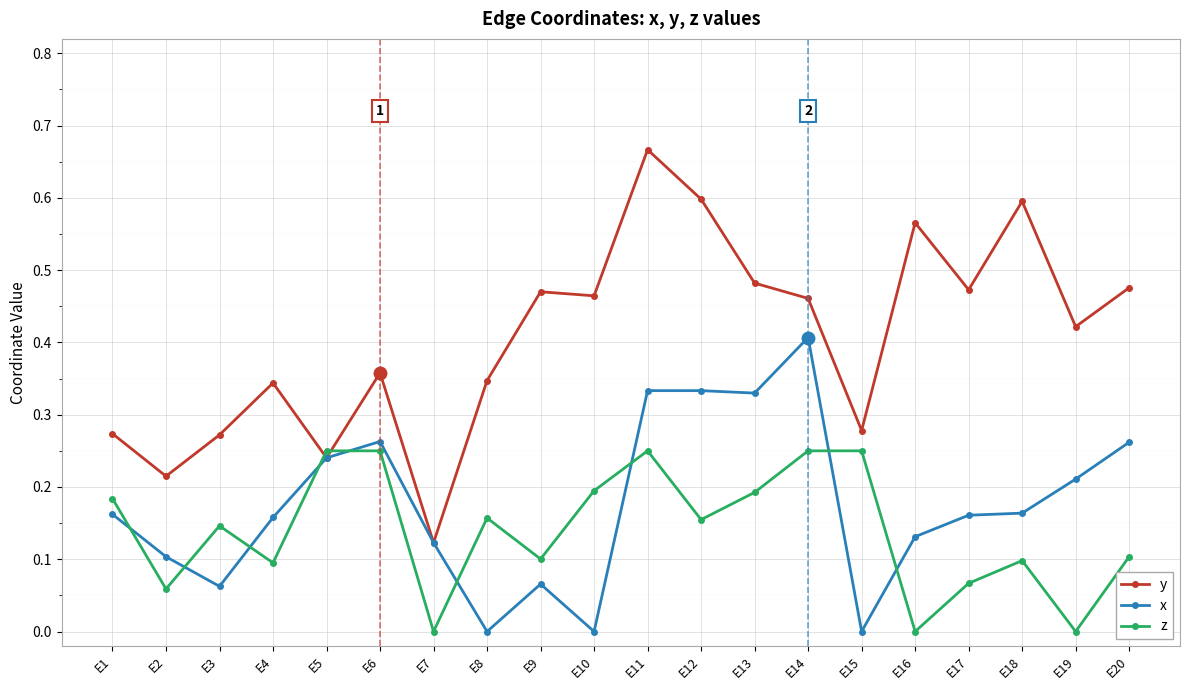

List the series in order of their peak value, lowest first.

z, x, y